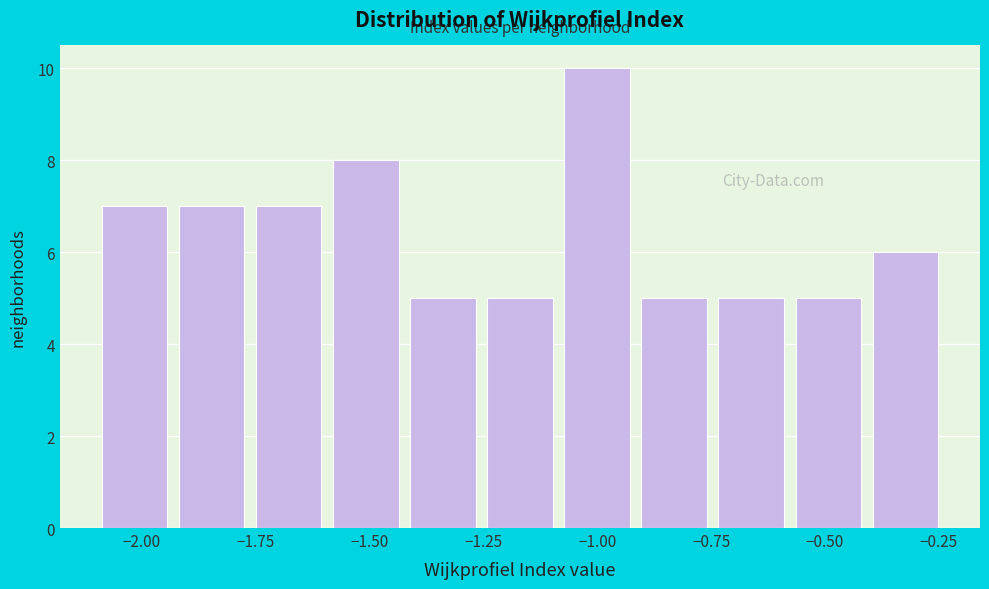

Read against the x-axis, roughly where is the centre of the tallest bar?

-1.00